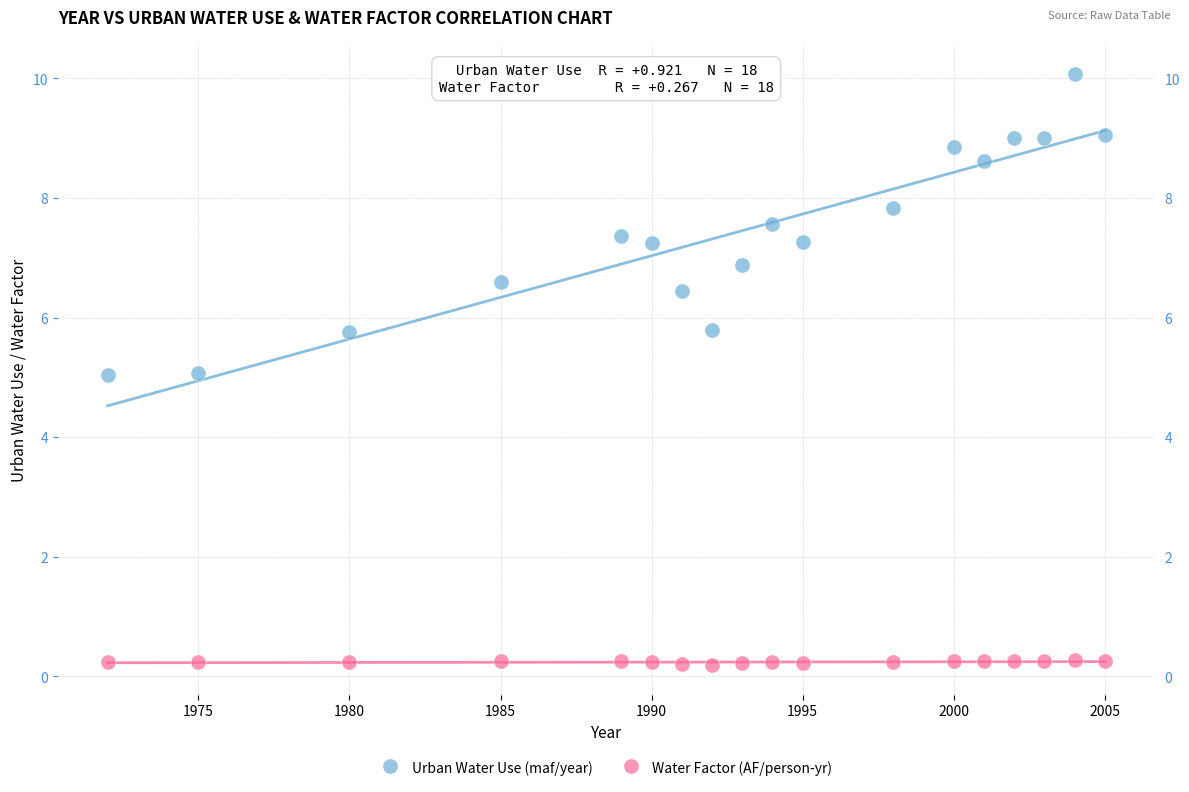

Across all data points, what is the range of Y values (max minus min)?

9.9